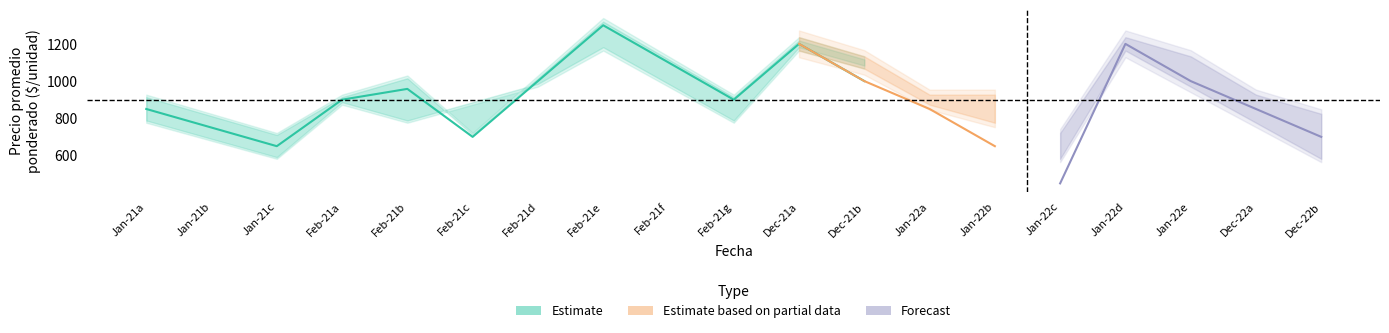

The value of Precio minimo at 2021-02-03 is 900. True or false?

True